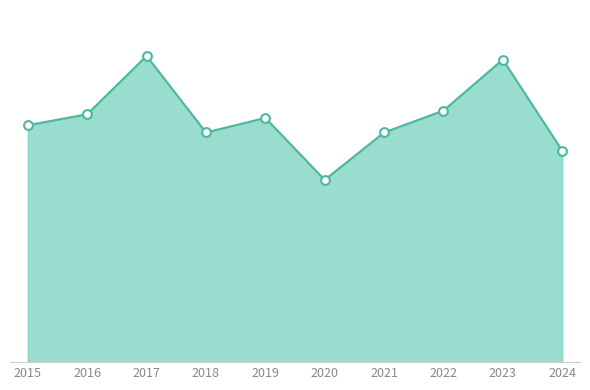

Is this an area chart (filled region under the line)?

Yes